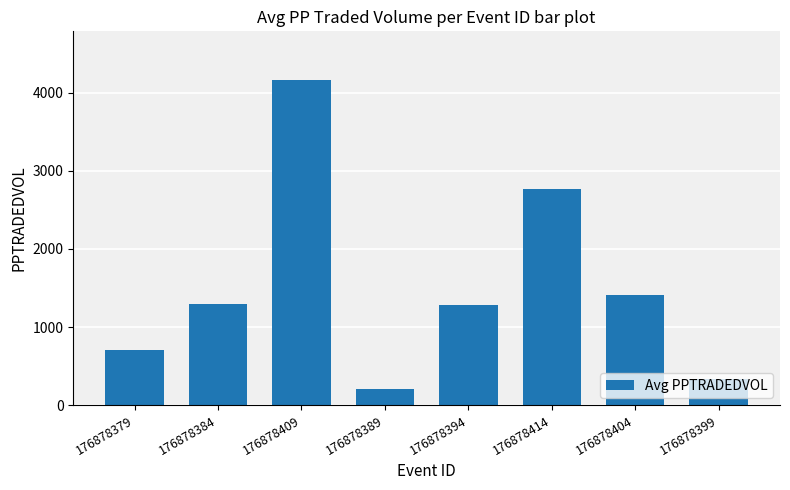

Reading right to left, what are all the values shown in this chart?

337.8	1407.5	2774.7	1276.2	208.4	4163.7	1299.1	701.9